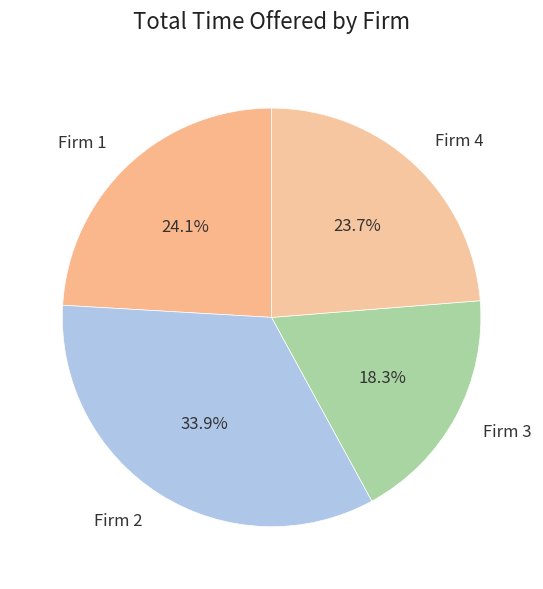

Count the number of slices in the pie.

4